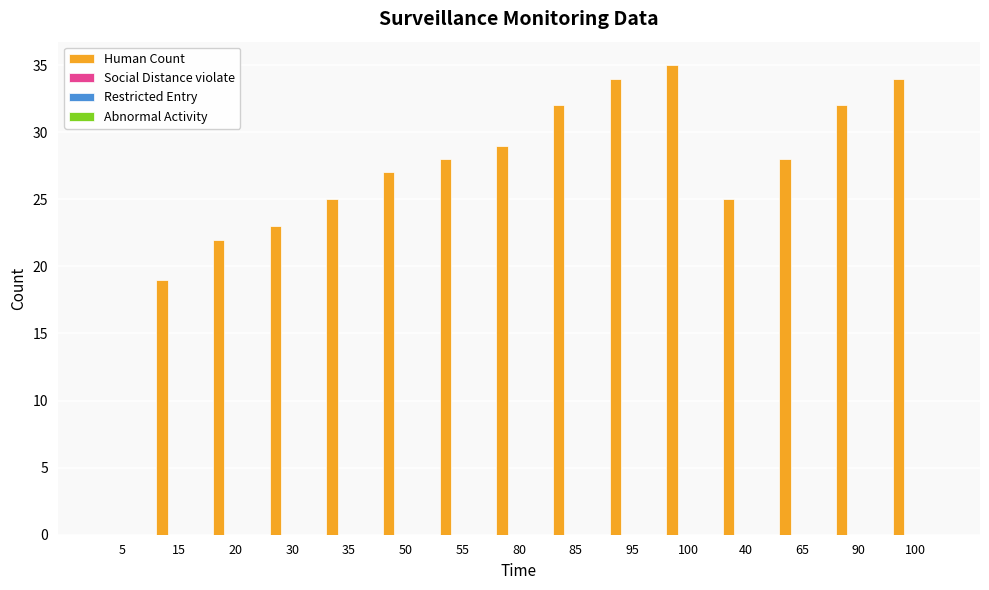

What is the sum of all values?

393